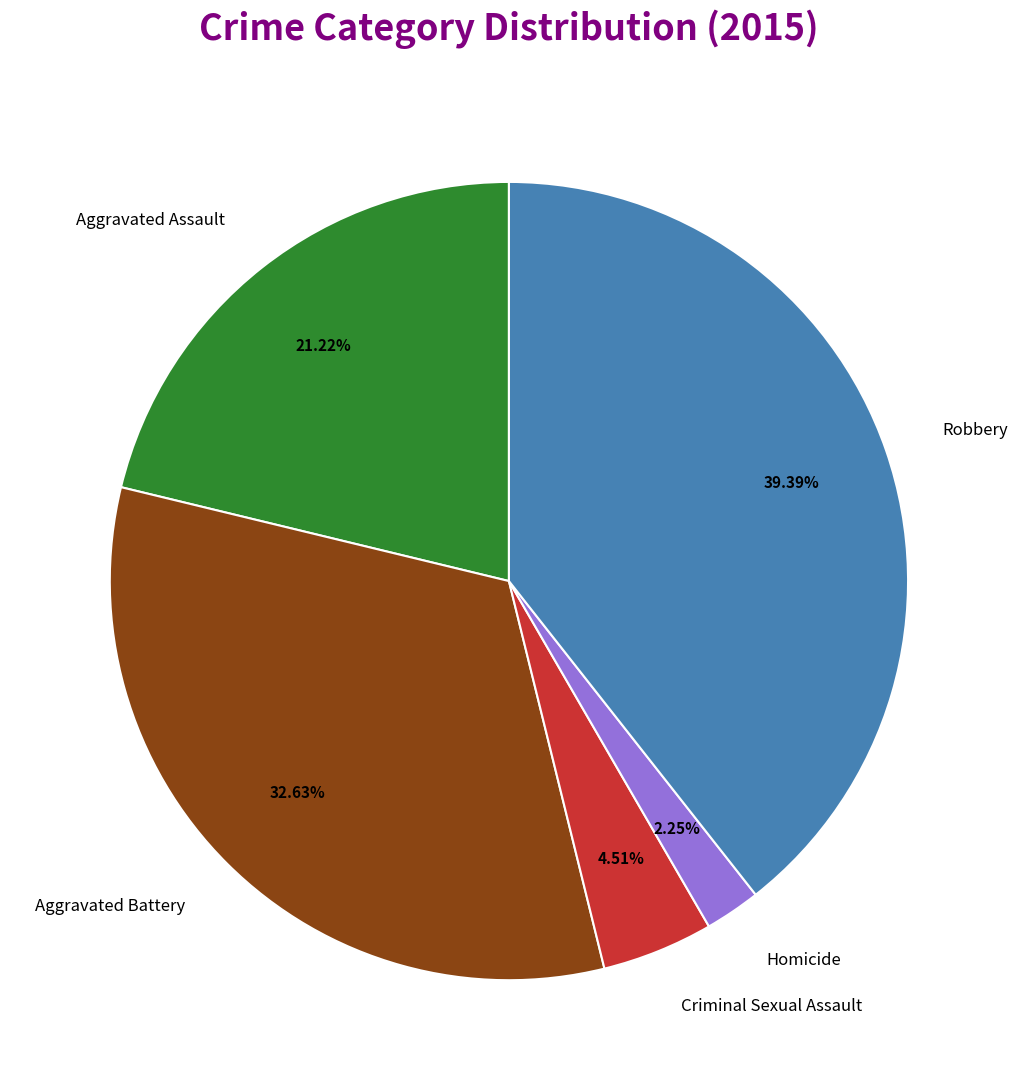

Does Homicide account for over 50% of the chart?

No